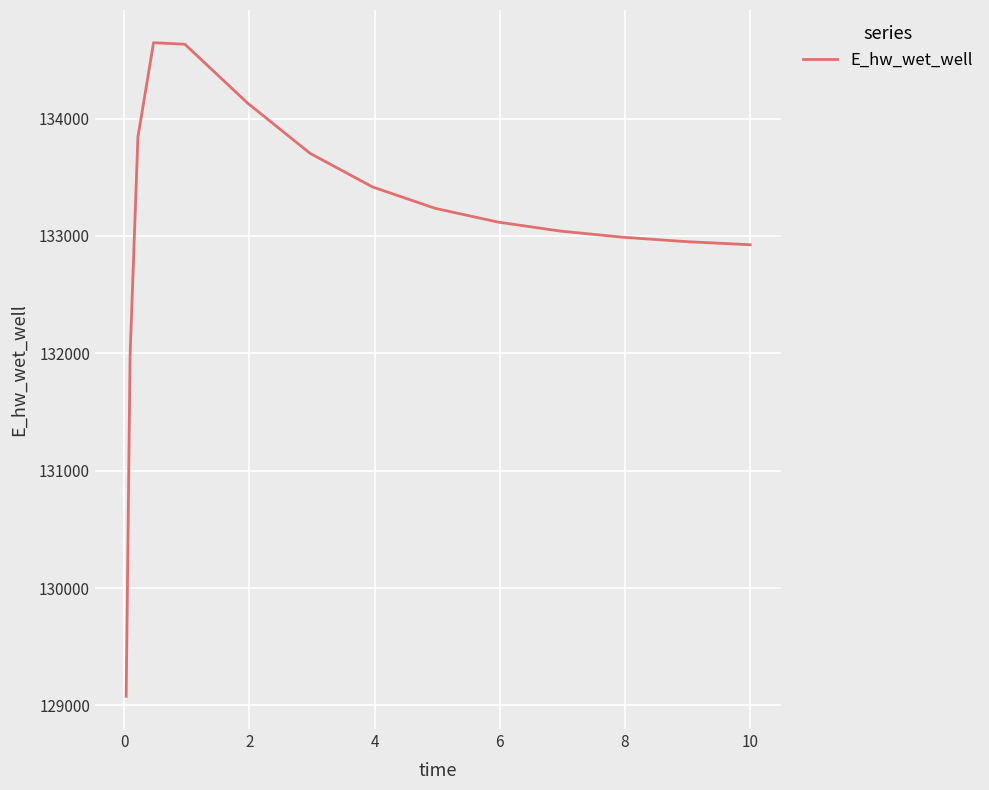

What is the minimum value shown in the chart?

129077.0